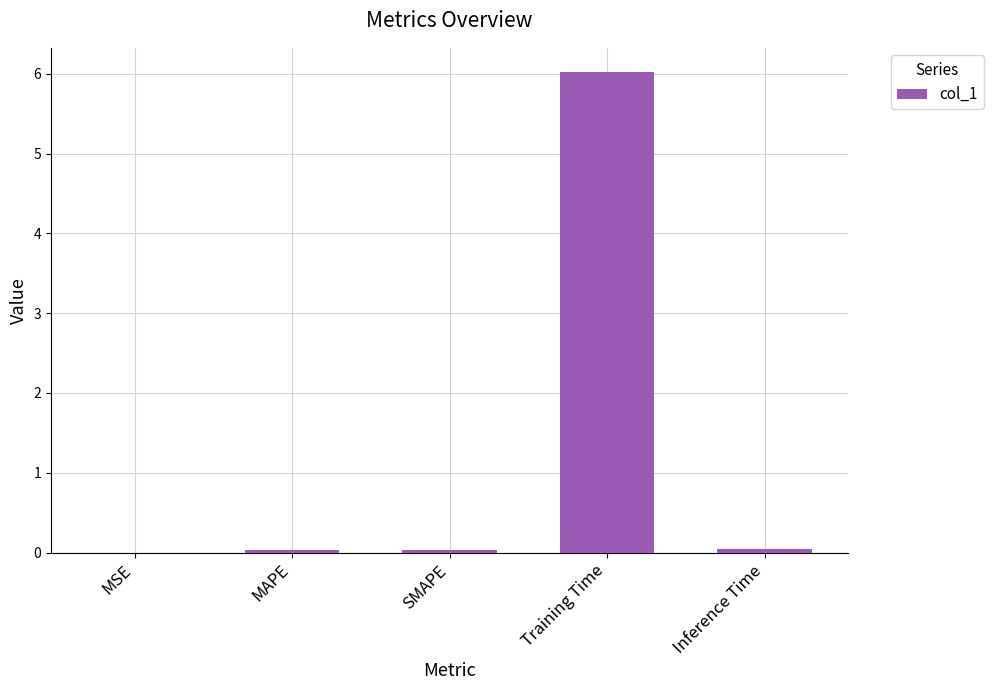

What is the sum of all values?

6.1